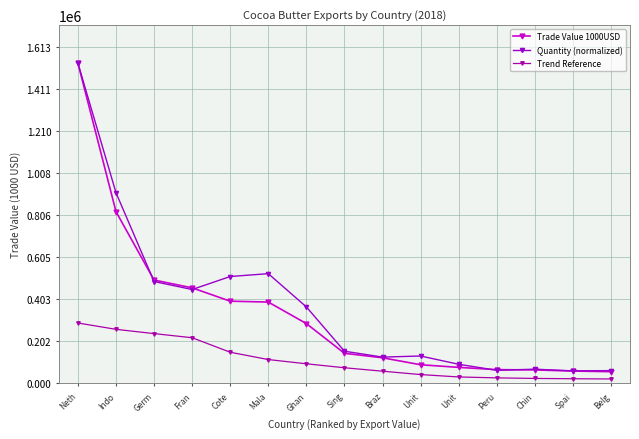

List the labels in order of Quantity (normalized) value, largest first.

Neth, Indo, Mala, Cote, Germ, Fran, Ghan, Sing, Unit, Braz, Unit, Chin, Peru, Belg, Spai